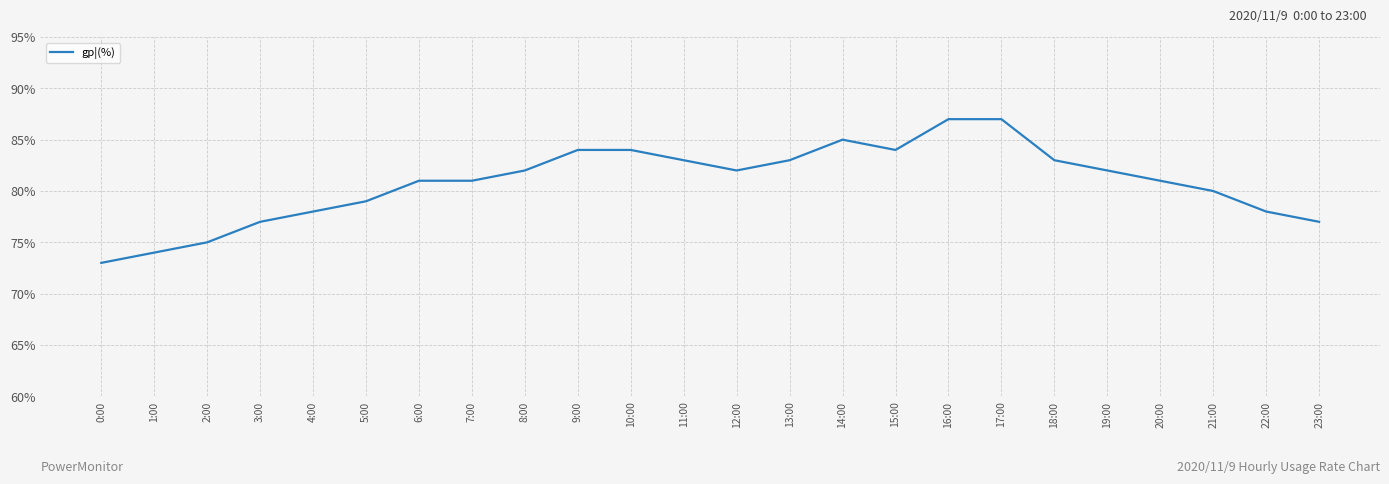

What is the ratio of the value at 18:00 to the value at 3:00?

1.1